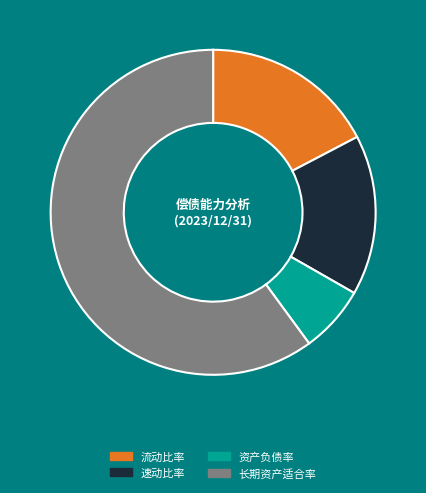

How many segments does this pie chart have?

4